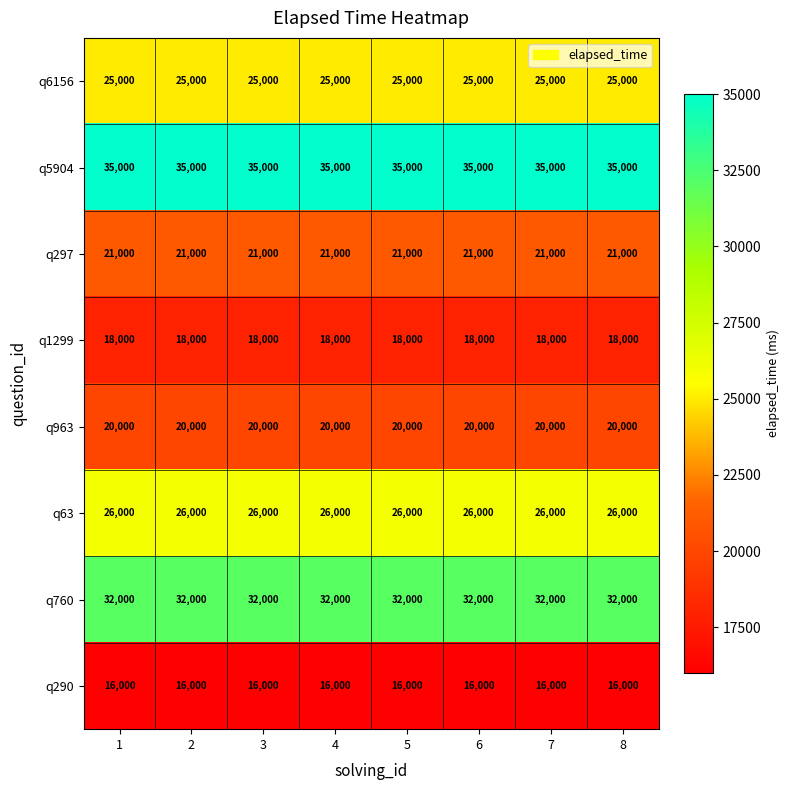

What is the approximate value of q290 at 1?

16000